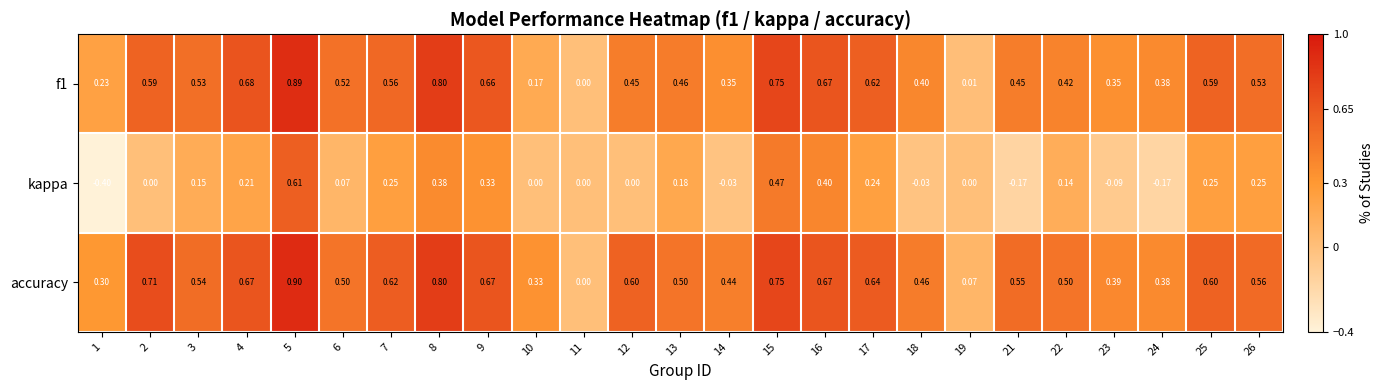

Which series has the widest spread of values?

kappa